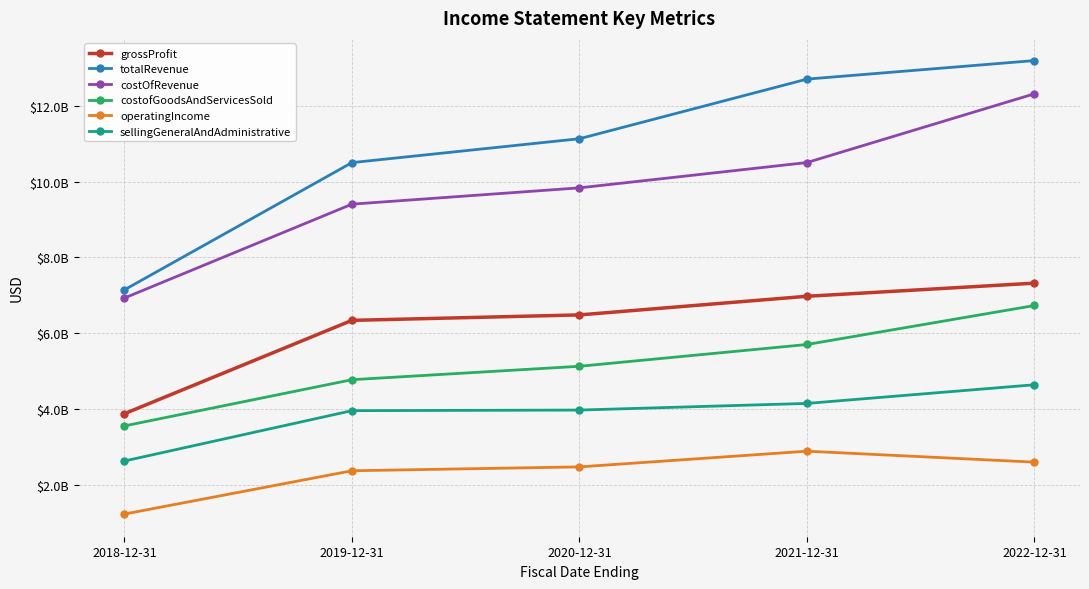

What is the label of the 2nd point from the right?

2021-12-31